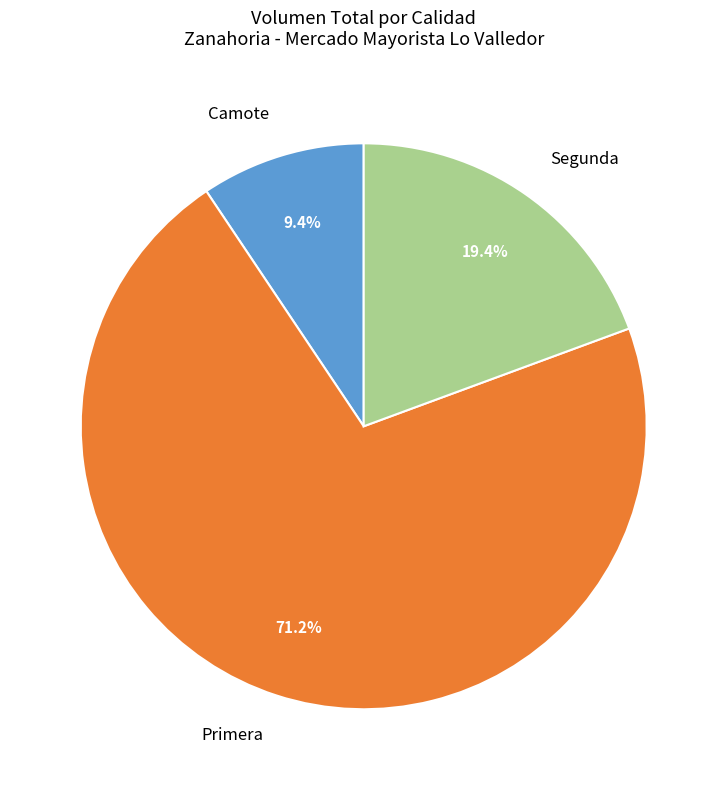

To the nearest percent, what is the combined percentage of Segunda and Camote?

29%